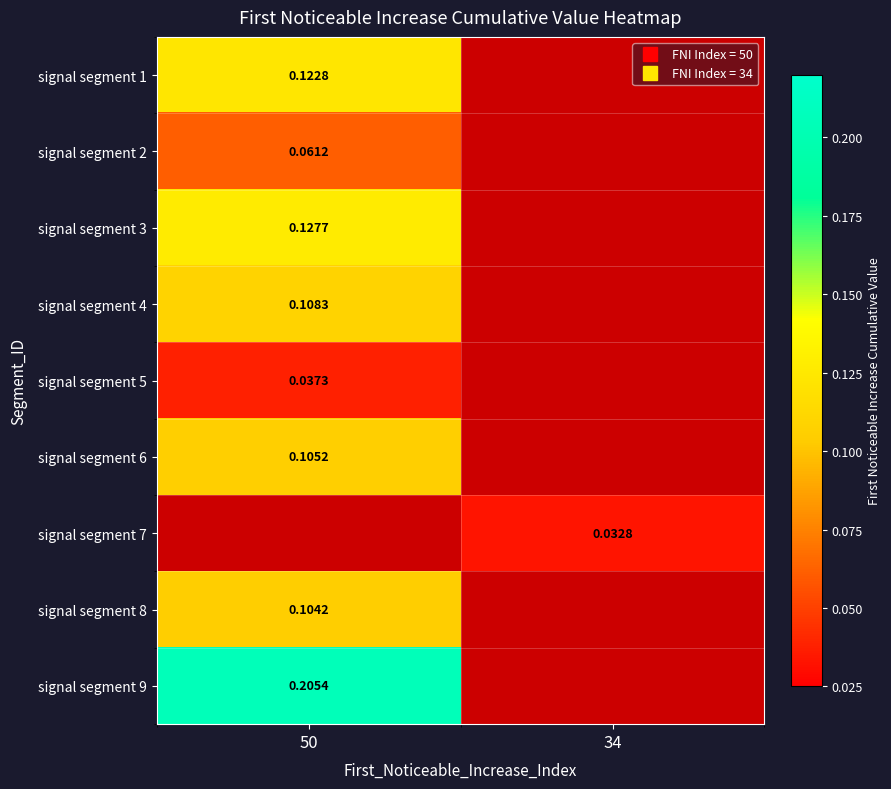

True or false: signal segment 5 has a value of 0.0 at 50.

False